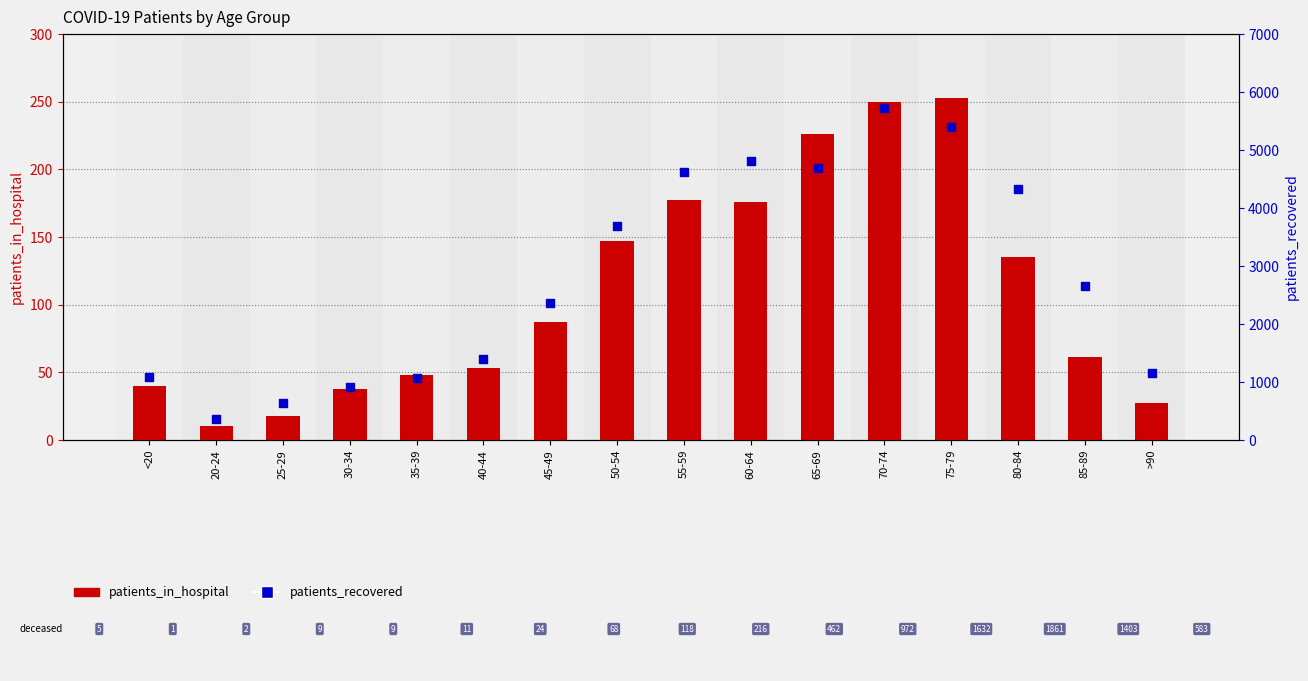

Which series contains the lowest Y value?

patients_in_hospital